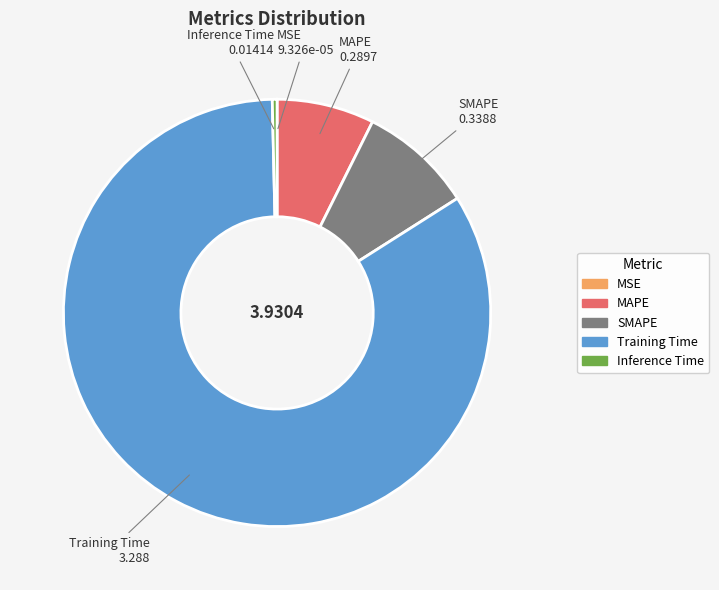

Is there any slice that represents more than half of the pie?

Yes